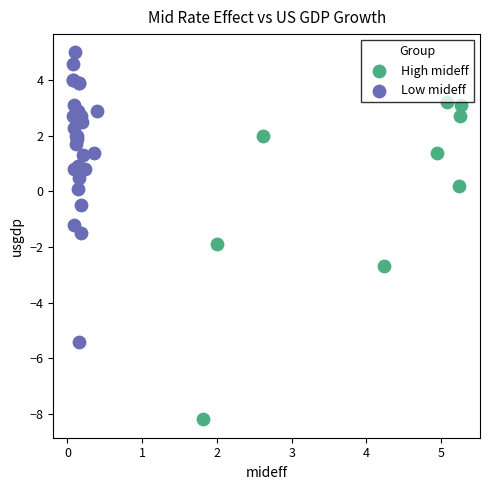

Which series contains the lowest Y value?

High mideff